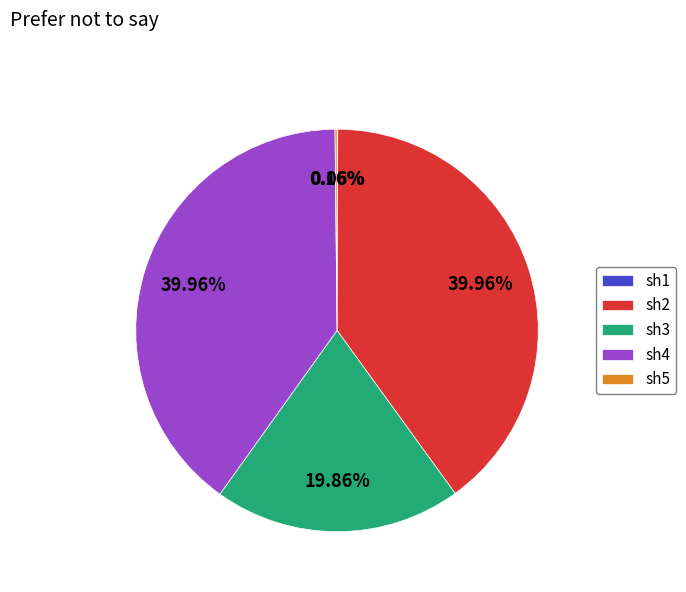

Is it true that sh3 is 20% of the pie?

True